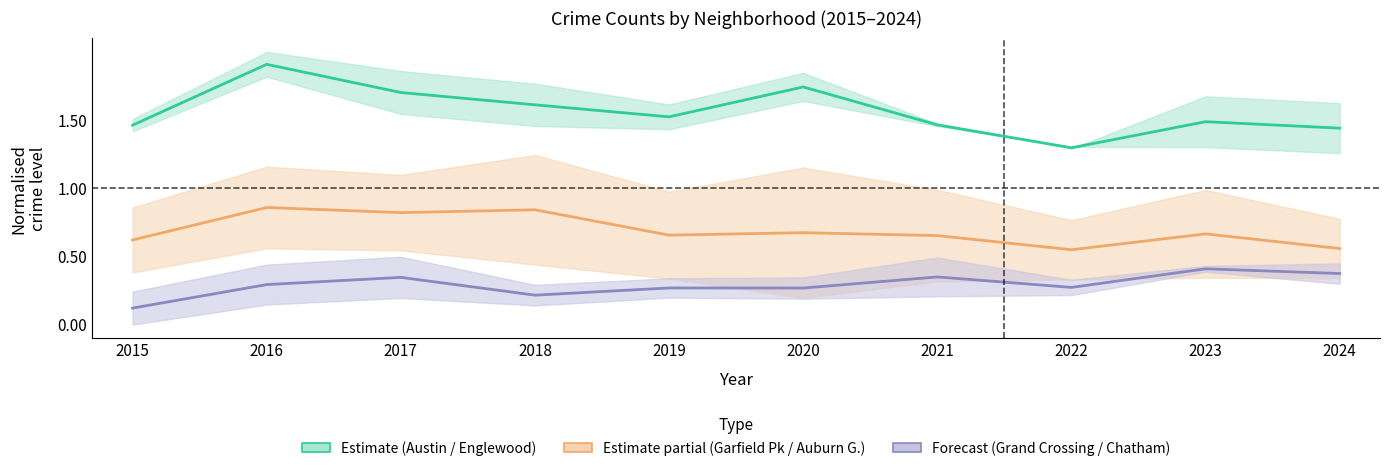

Where is Garfield Pk nearest to the value 0?

2022